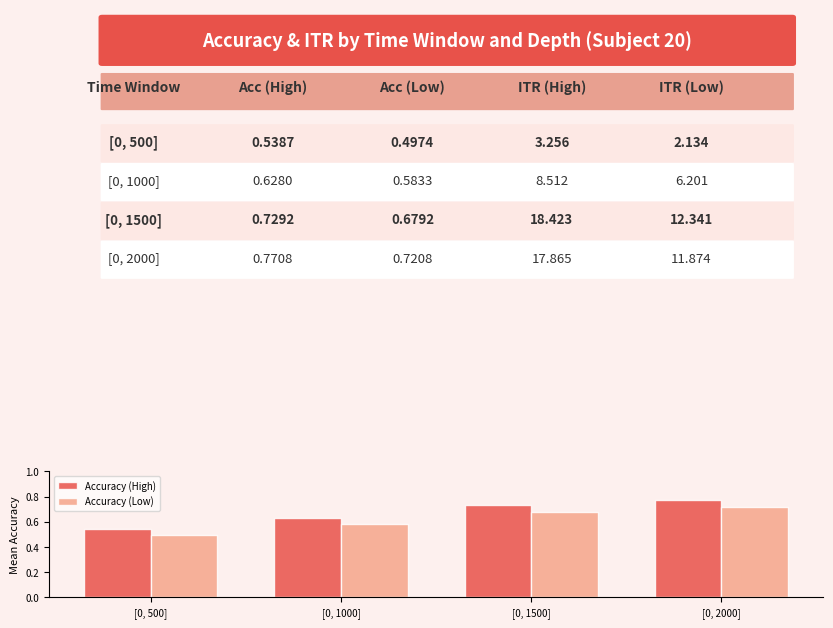

Which label corresponds to the smallest value in the chart?

[0, 500]